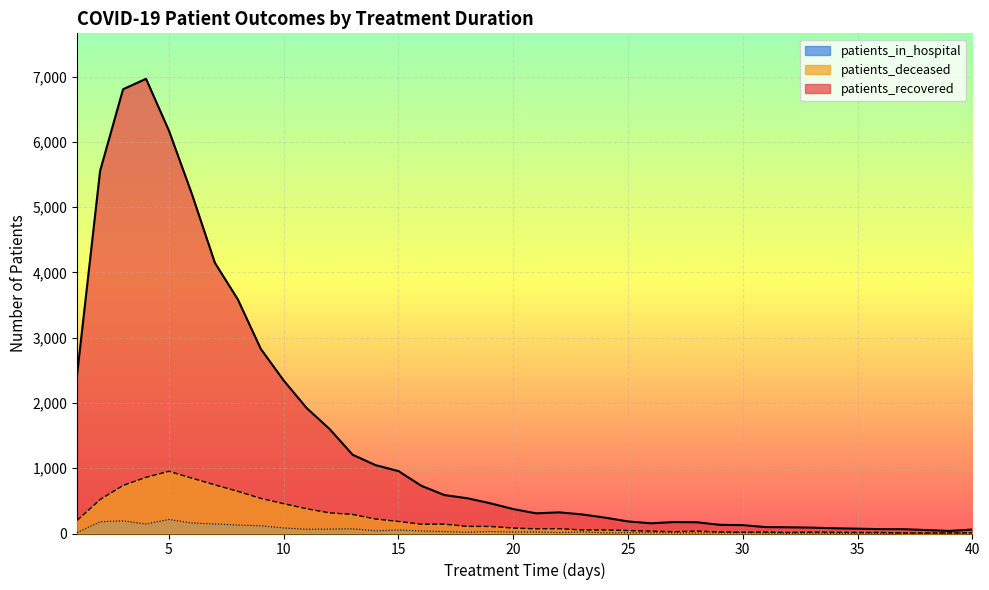

The value of patients_recovered at 36 is 67. True or false?

True